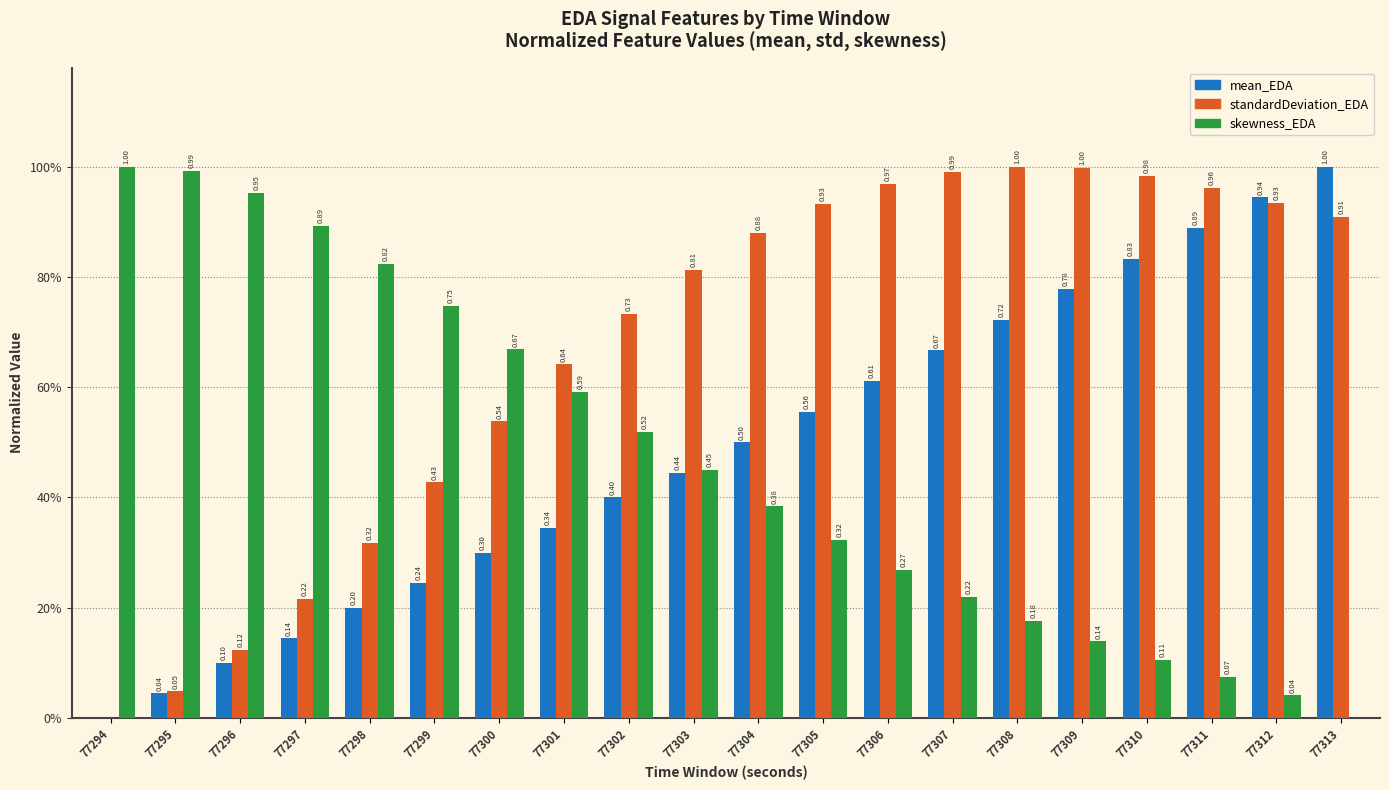

Reading left to right, extract all data points from this chart.

mean_EDA: 77294=0.0	77295=0.0	77296=0.1	77297=0.1	77298=0.2	77299=0.2	77300=0.3	77301=0.3	77302=0.4	77303=0.4	77304=0.5	77305=0.6	77306=0.6	77307=0.7	77308=0.7	77309=0.8	77310=0.8	77311=0.9	77312=0.9	77313=1.0
standardDeviation_EDA: 77294=0.0	77295=0.0	77296=0.1	77297=0.2	77298=0.3	77299=0.4	77300=0.5	77301=0.6	77302=0.7	77303=0.8	77304=0.9	77305=0.9	77306=1.0	77307=1.0	77308=1.0	77309=1.0	77310=1.0	77311=1.0	77312=0.9	77313=0.9
skewness_EDA: 77294=1.0	77295=1.0	77296=1.0	77297=0.9	77298=0.8	77299=0.7	77300=0.7	77301=0.6	77302=0.5	77303=0.4	77304=0.4	77305=0.3	77306=0.3	77307=0.2	77308=0.2	77309=0.1	77310=0.1	77311=0.1	77312=0.0	77313=0.0